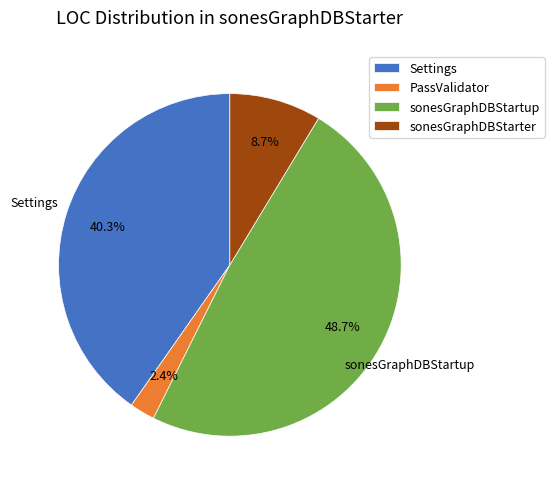

Which category has the biggest portion of the pie?

sonesGraphDBStartup